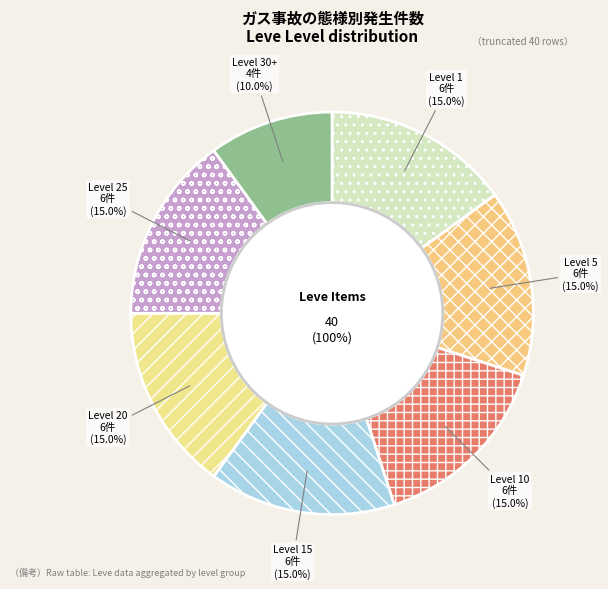

Is there a majority slice in this chart?

No